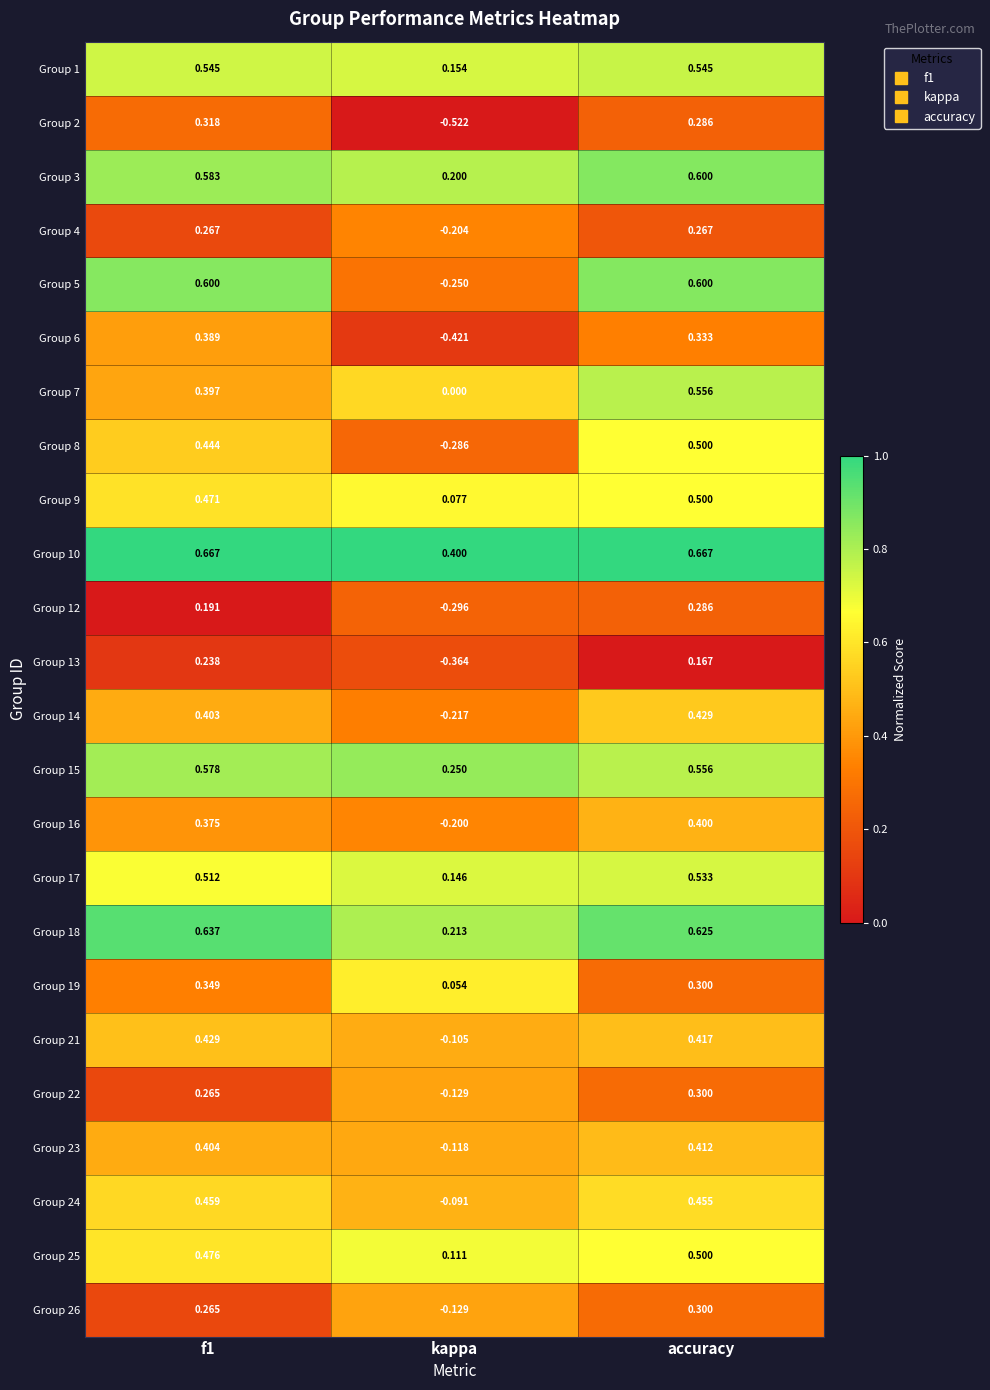

At which category is the sum across all series the highest?

accuracy